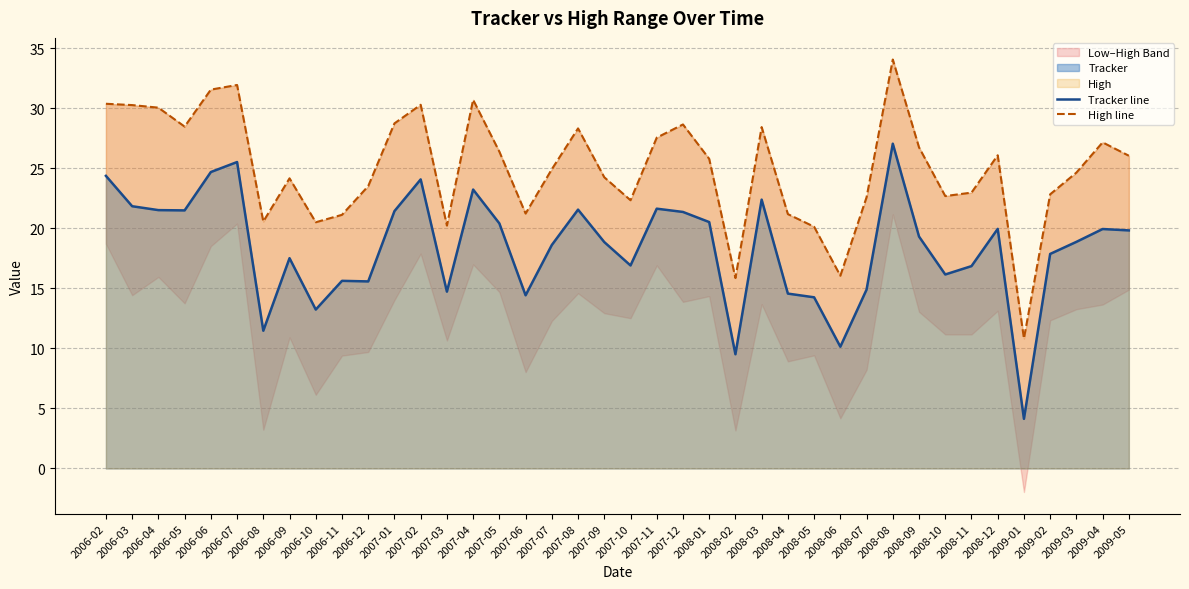

Which series has the largest total across all categories?

High line